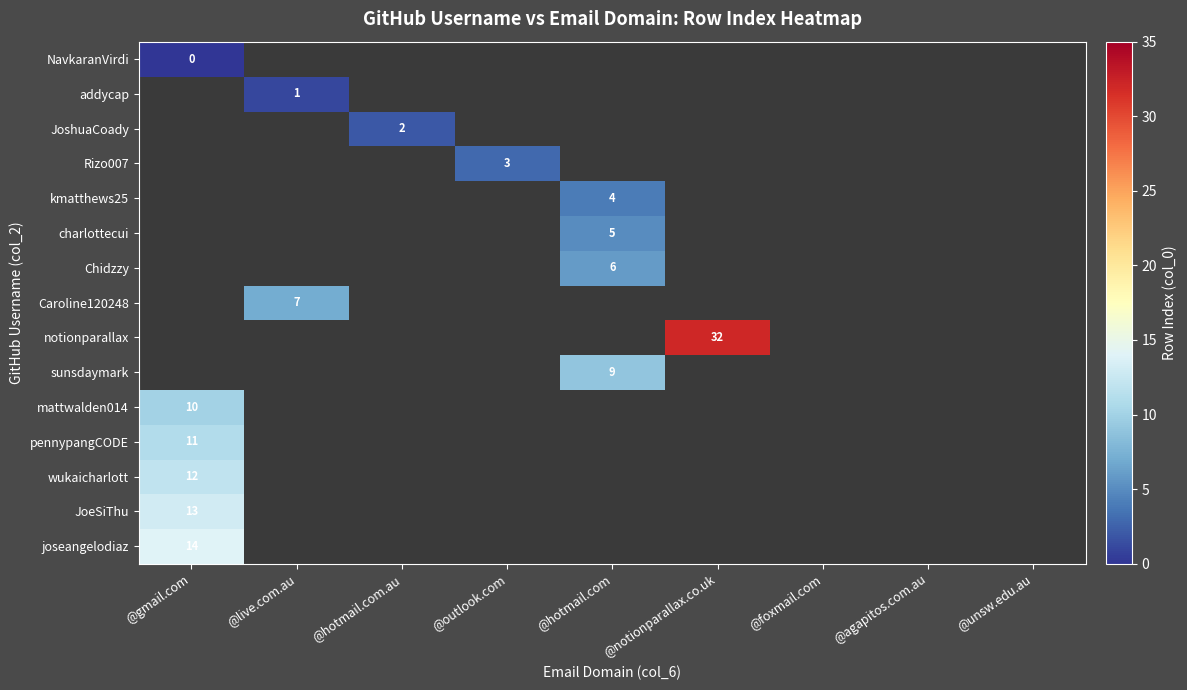

The notionparallax series shows 10 at @notionparallax.co.uk. True or false?

False